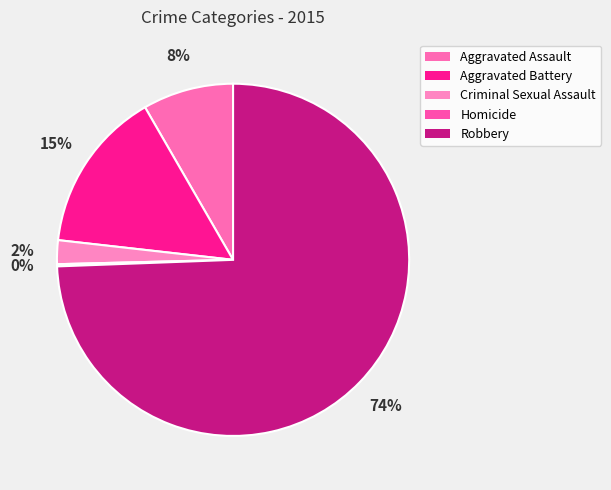

What portion of the pie excludes Criminal Sexual Assault?

97.8%